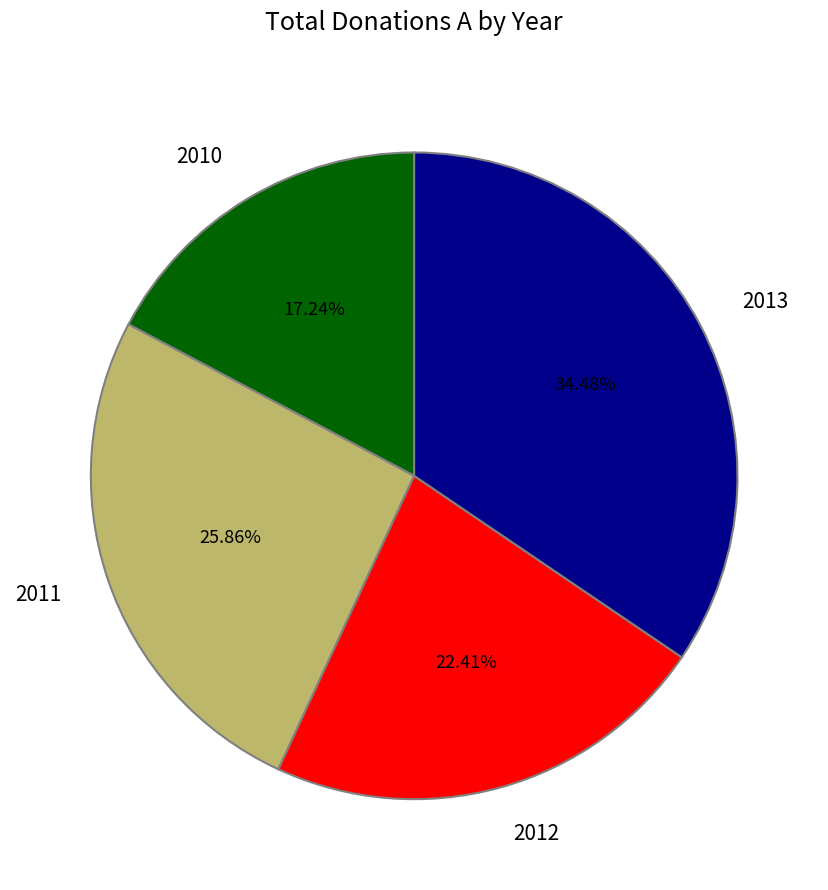

Between 2011 and 2012, which is larger?

2011